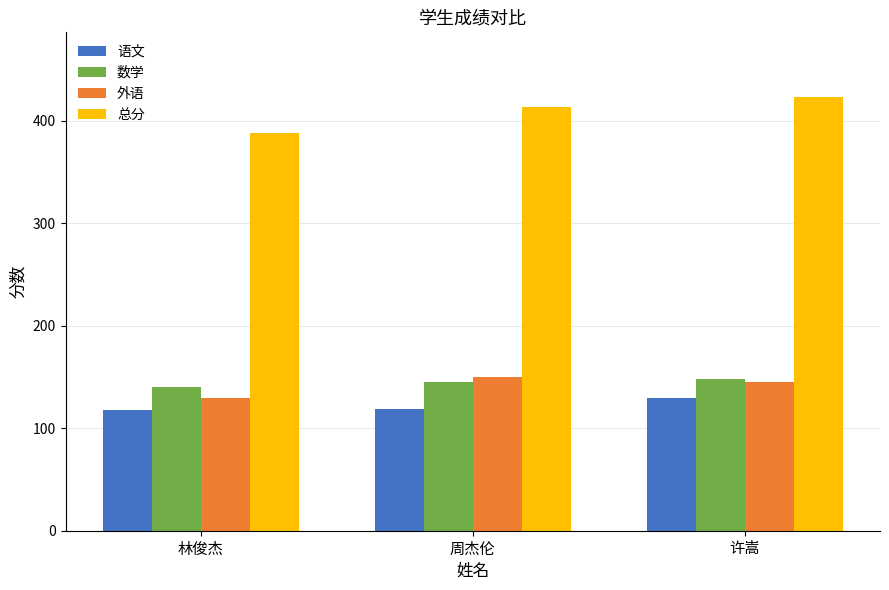

Is it true that 数学 equals 210 at 许嵩?

False